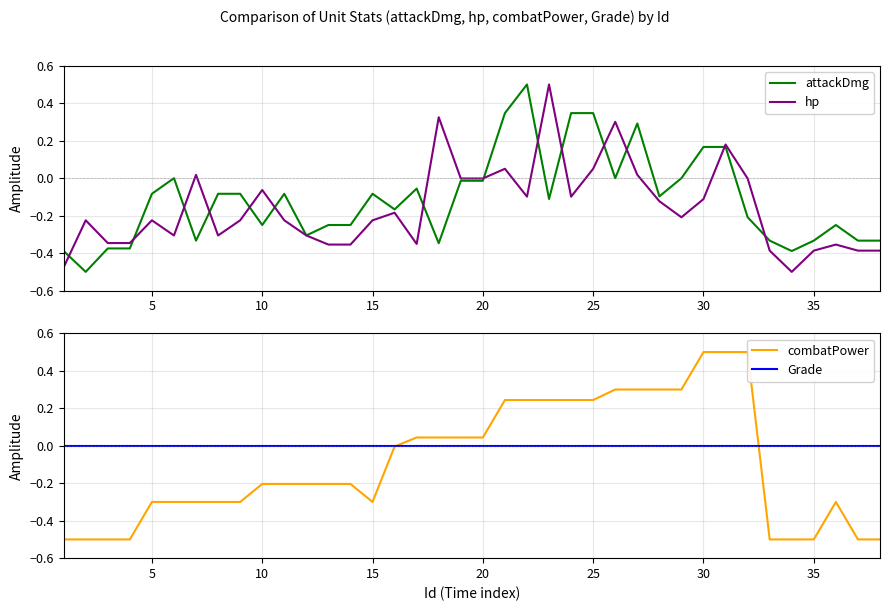

At 35, list the series in order from largest to smallest.

Grade, attackDmg, hp, combatPower